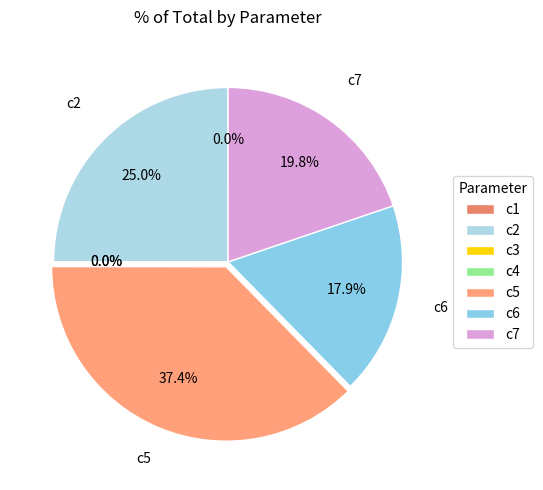

Count the number of slices in the pie.

7